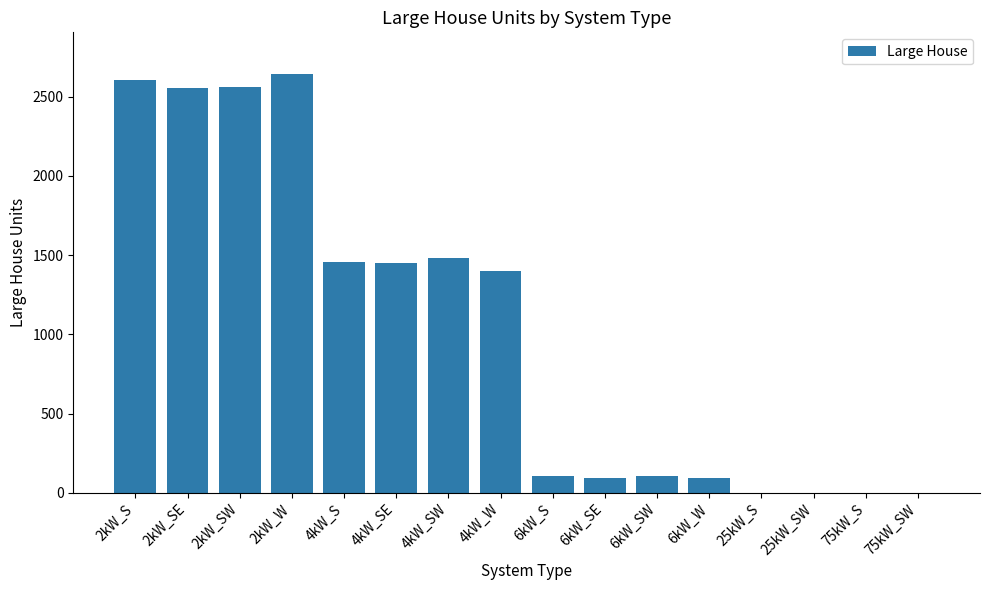

Count the number of categories in the chart.

16